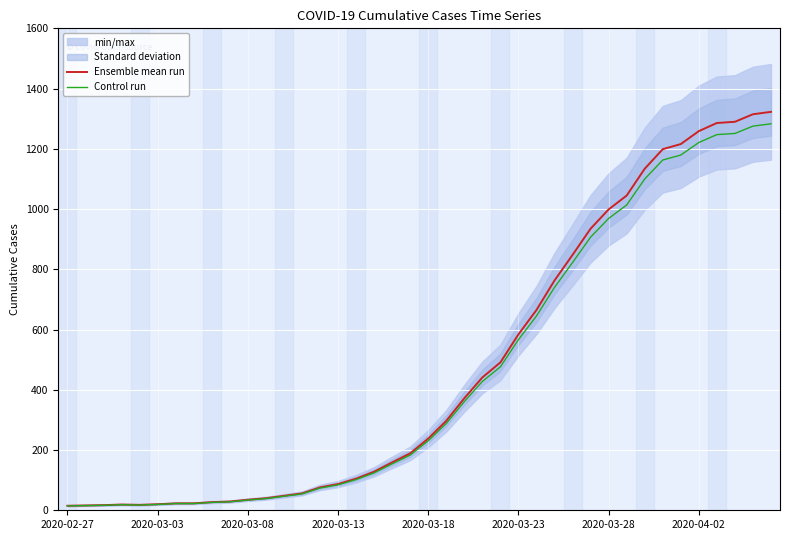

What is the difference between the Ensemble mean run values at 34 and 39?

107.0